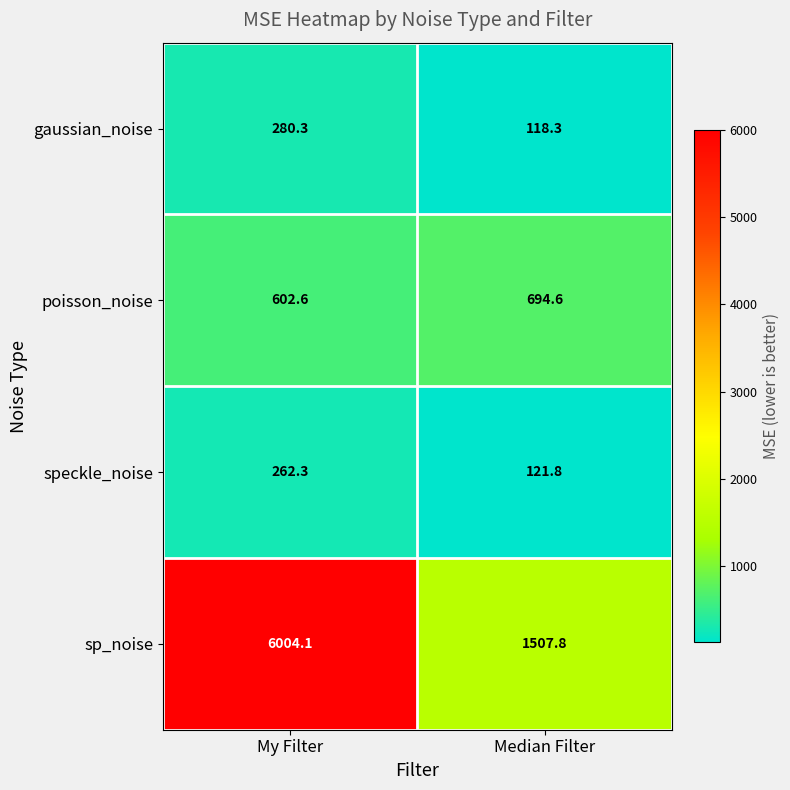

Is it true that speckle_noise equals 121.8 at Median Filter?

True